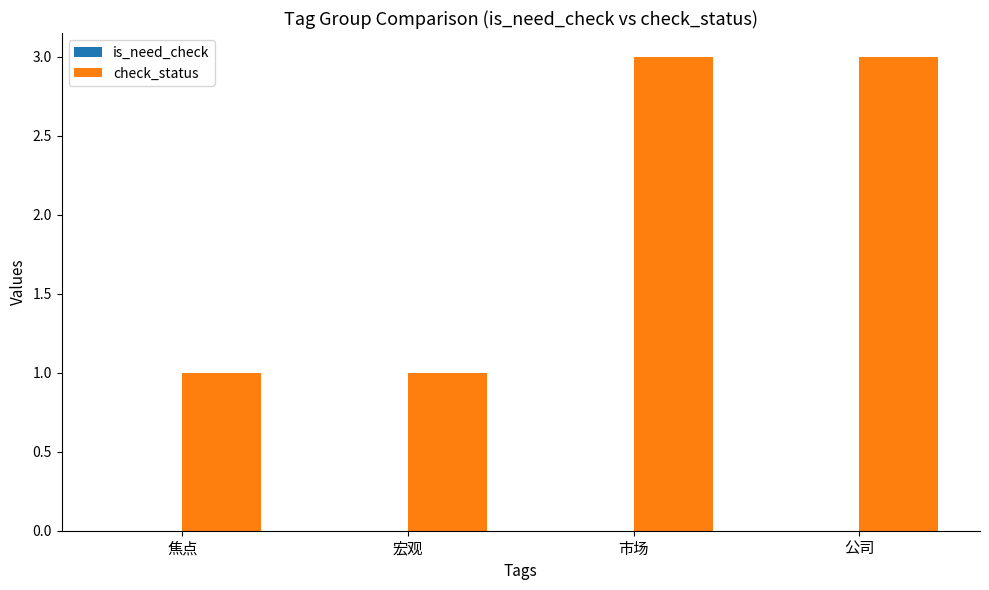

Approximately how many times larger is the value at 公司 compared to 市场?

1.0